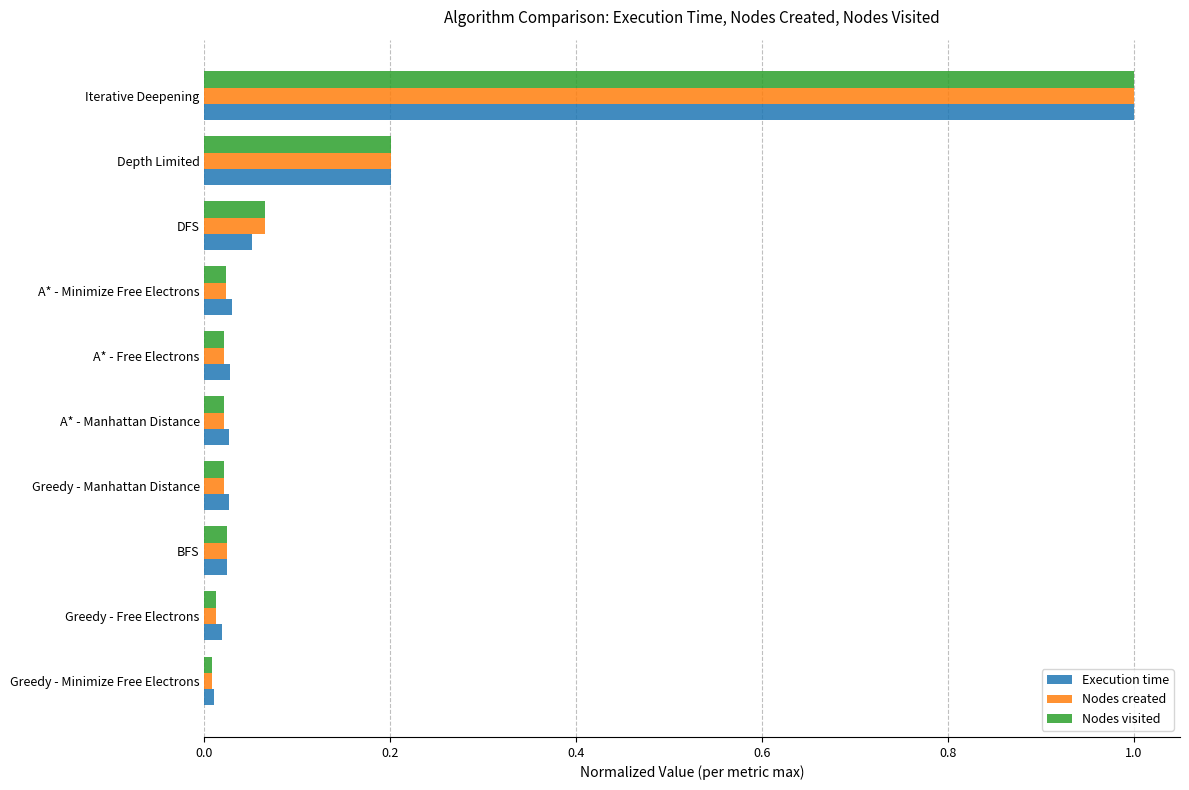

What are all the series names shown in the legend?

Execution time, Nodes created, Nodes visited